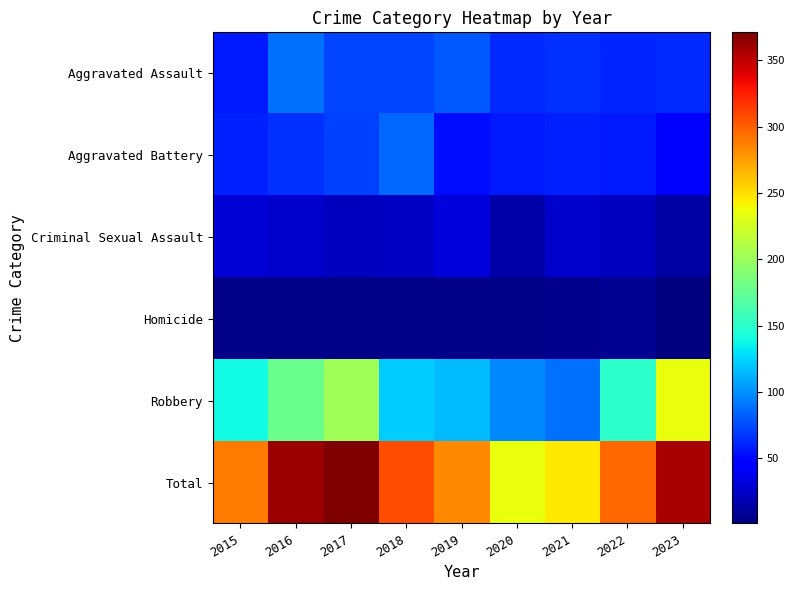

At 2020, list the series in order from largest to smallest.

Total, Robbery, Aggravated Assault, Aggravated Battery, Criminal Sexual Assault, Homicide